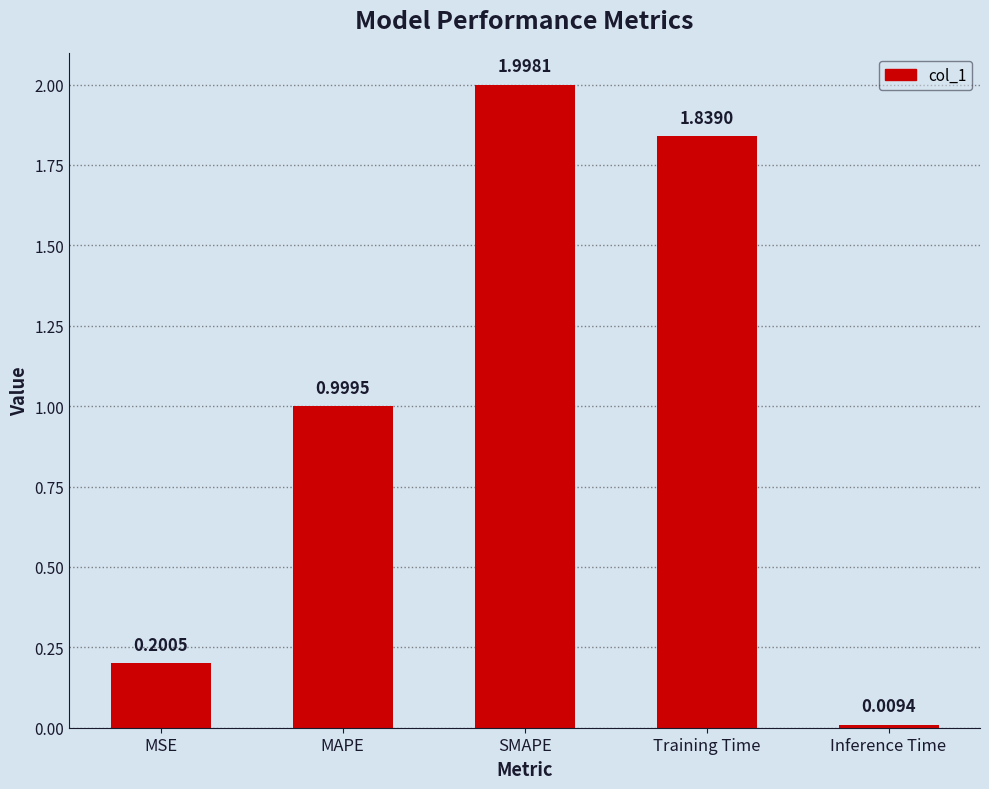

Between Inference Time and MAPE, which is larger?

MAPE